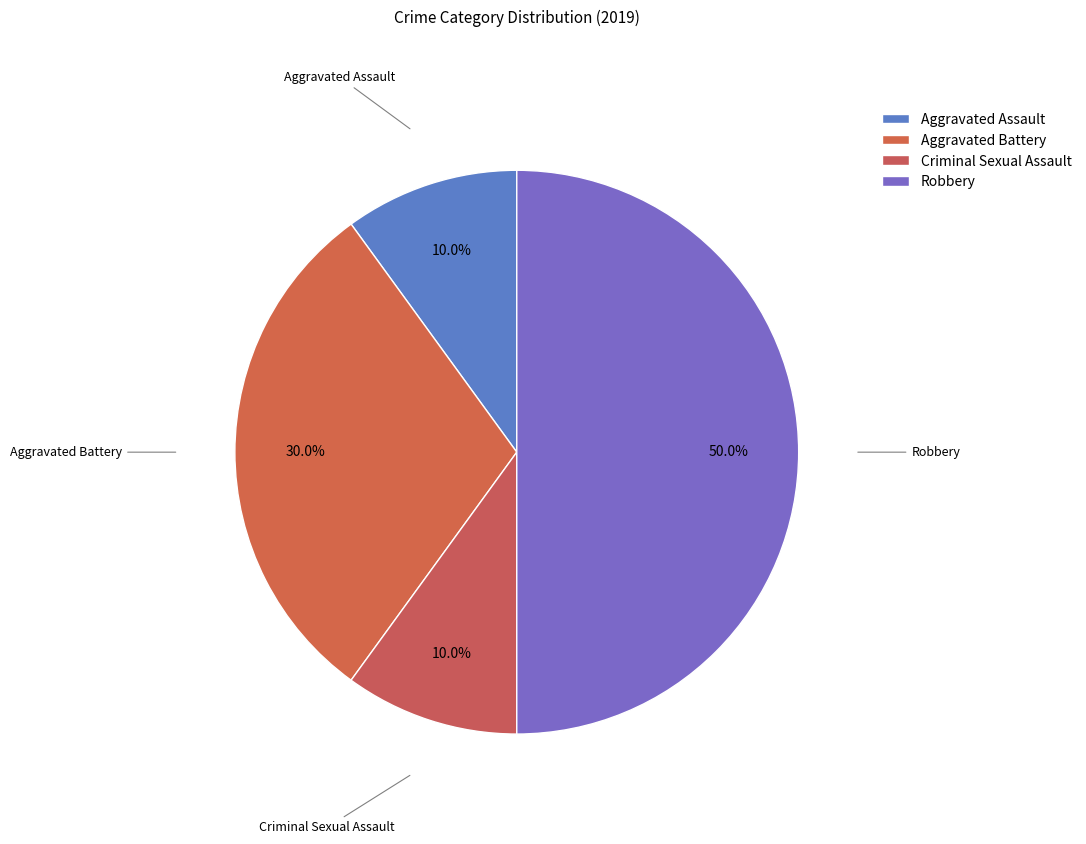

Does Aggravated Assault account for over 50% of the chart?

No